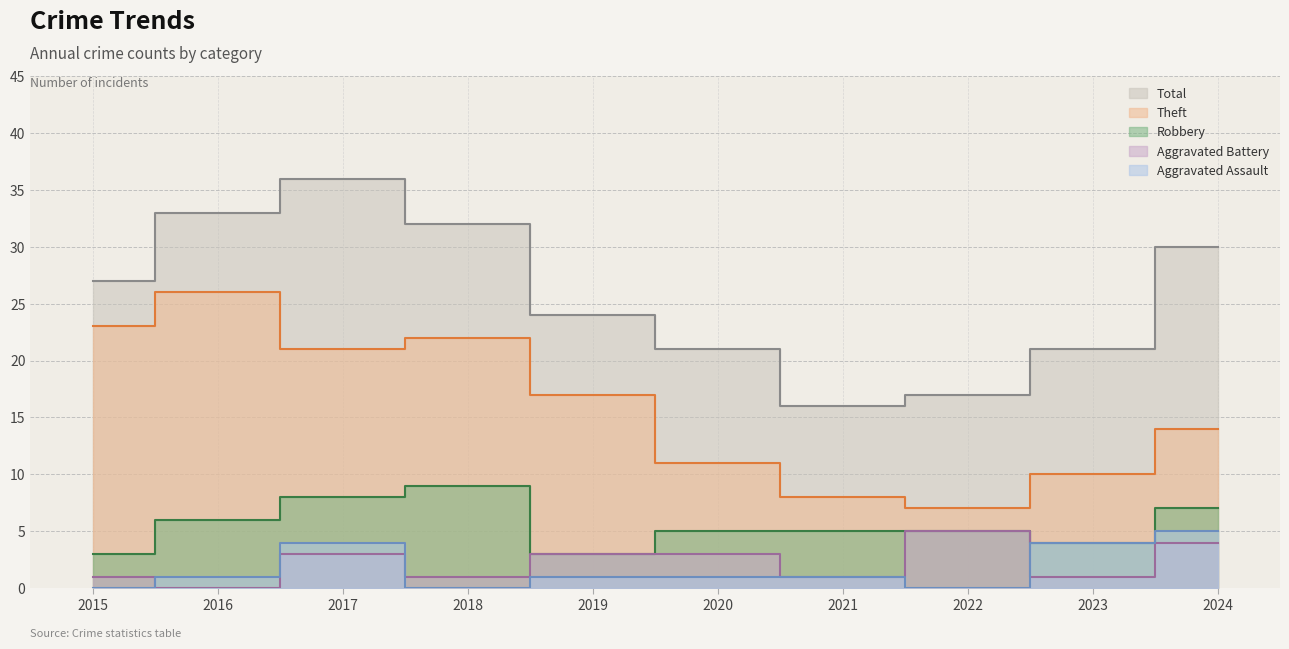

Where is the first local maximum for Robbery?

2018